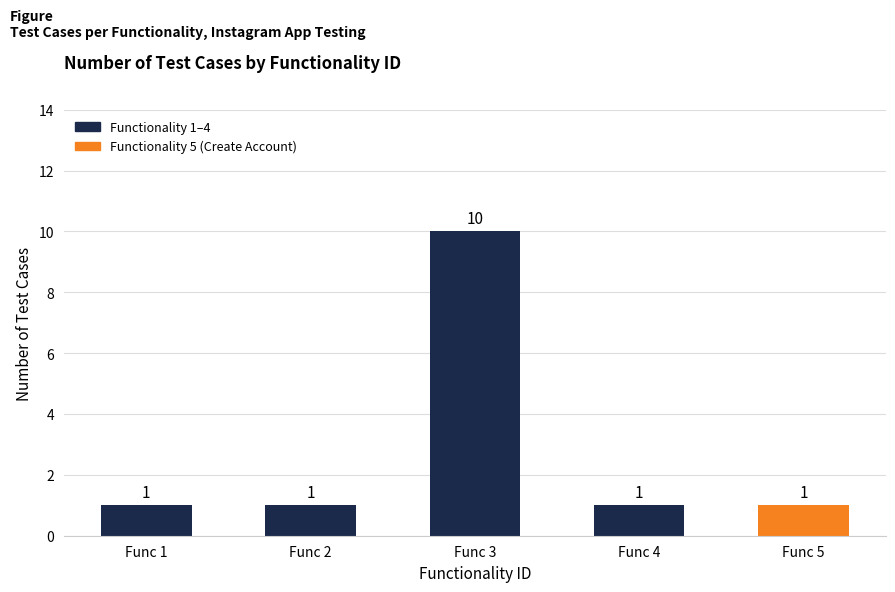

What is the sum of the values at Func 1 and Func 5?

2